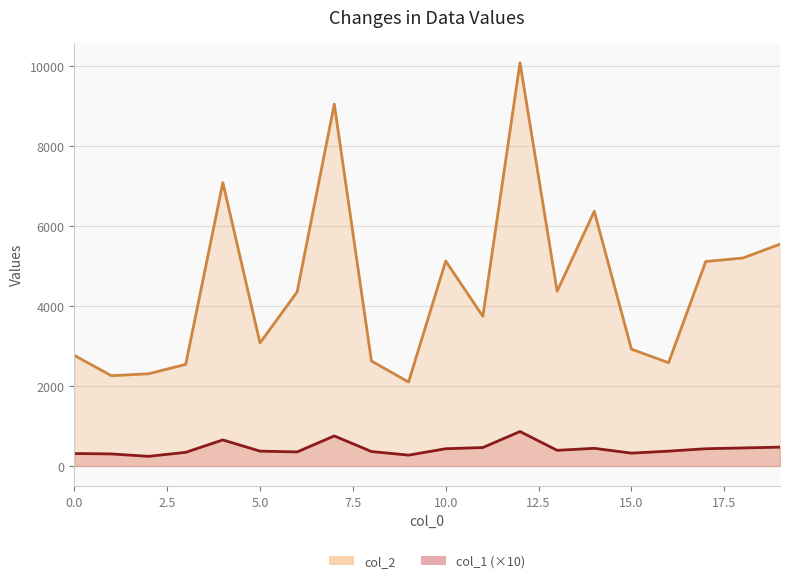

What is the sum of all col_1 values?

8560